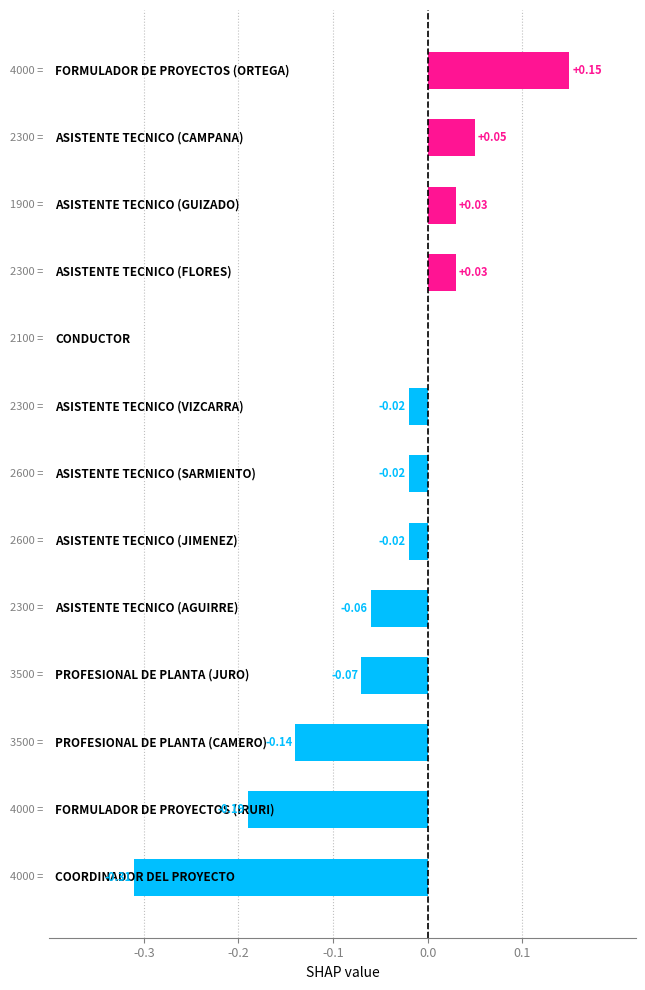

What is the sum of all values?

-0.6